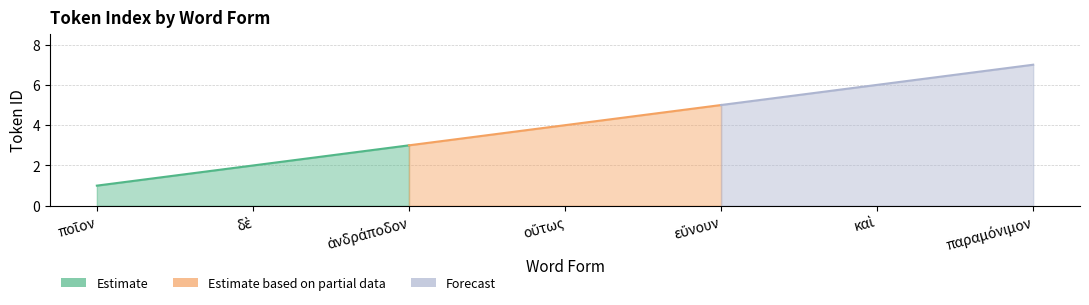

At which category does the chart reach its minimum across all series?

ποῖον